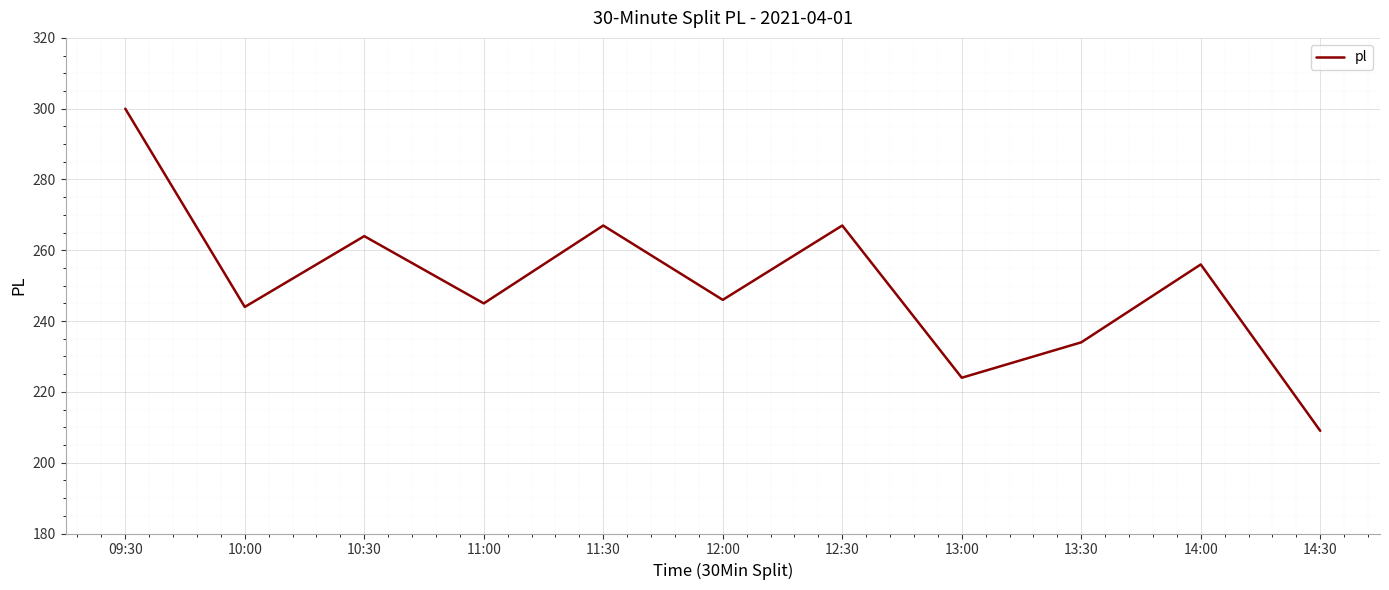

What value does the data have at 12:30, to the nearest 5?

265